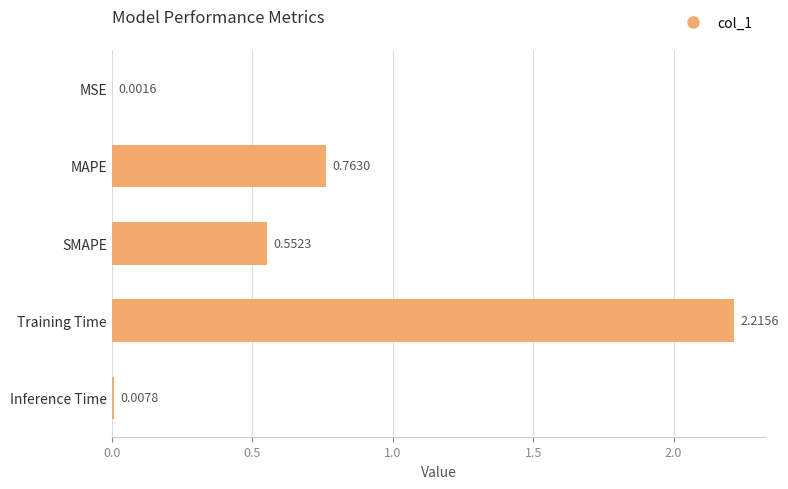

Between Training Time and Inference Time, which is larger?

Training Time